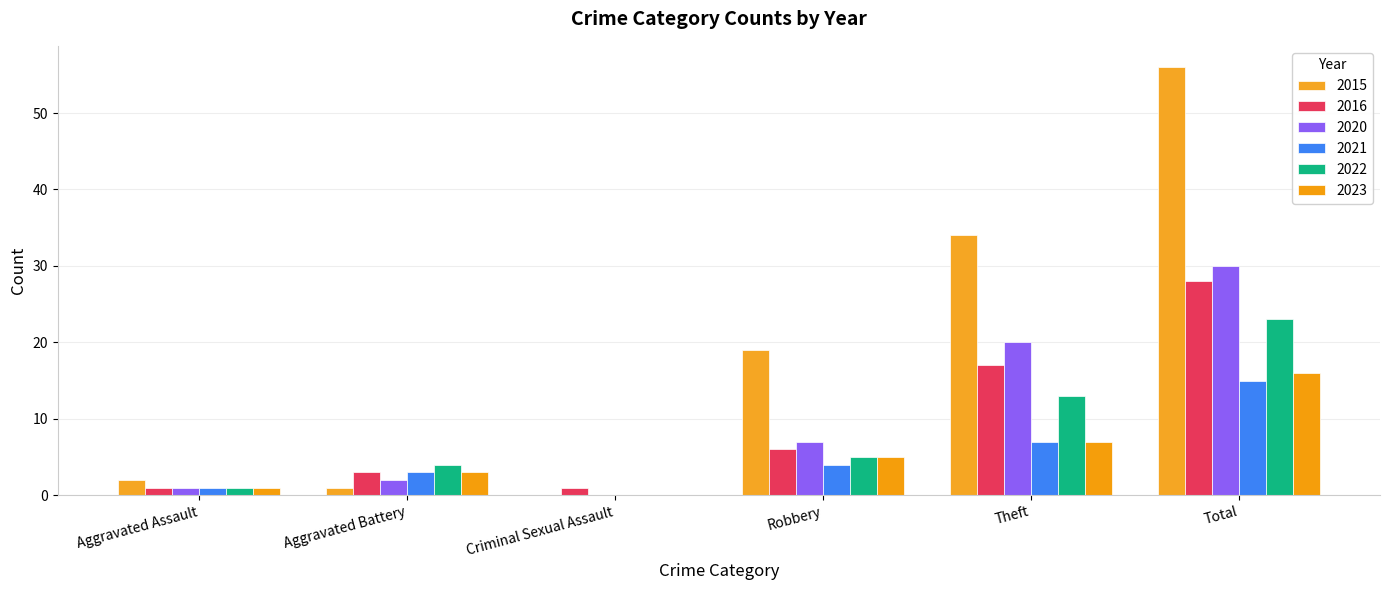

The 2023 series shows 0 at Aggravated Assault. True or false?

False